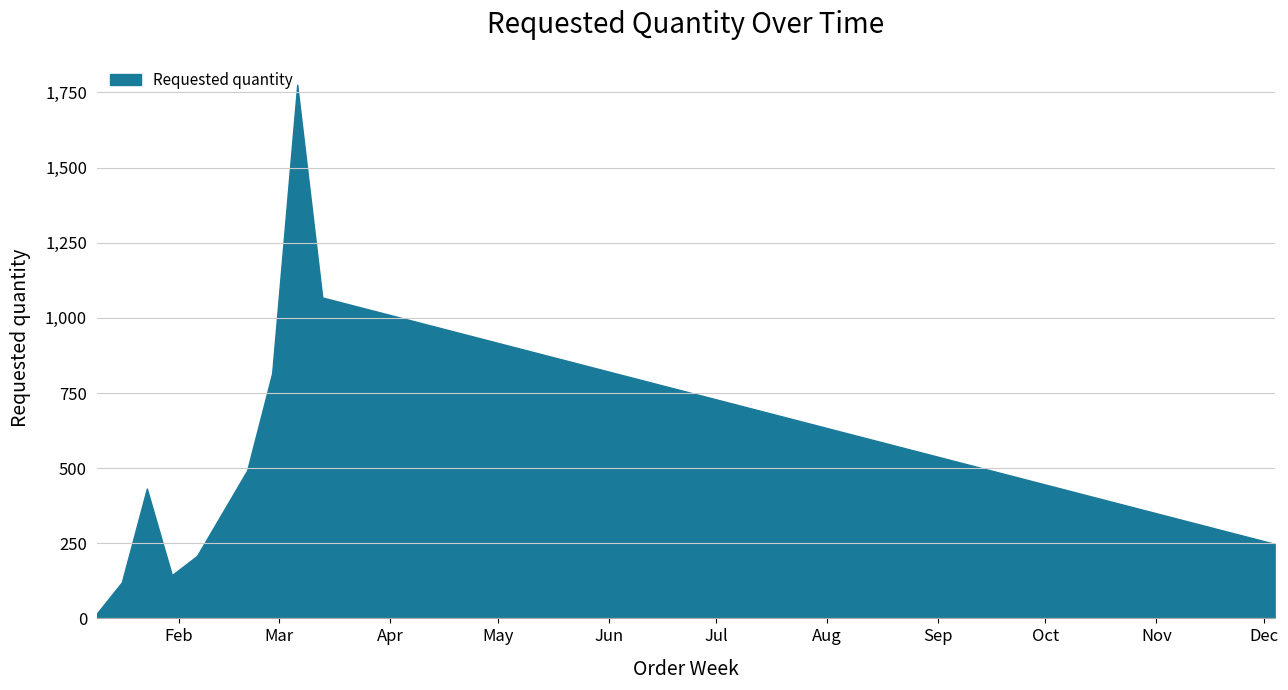

Does the chart have visible grid lines?

Yes